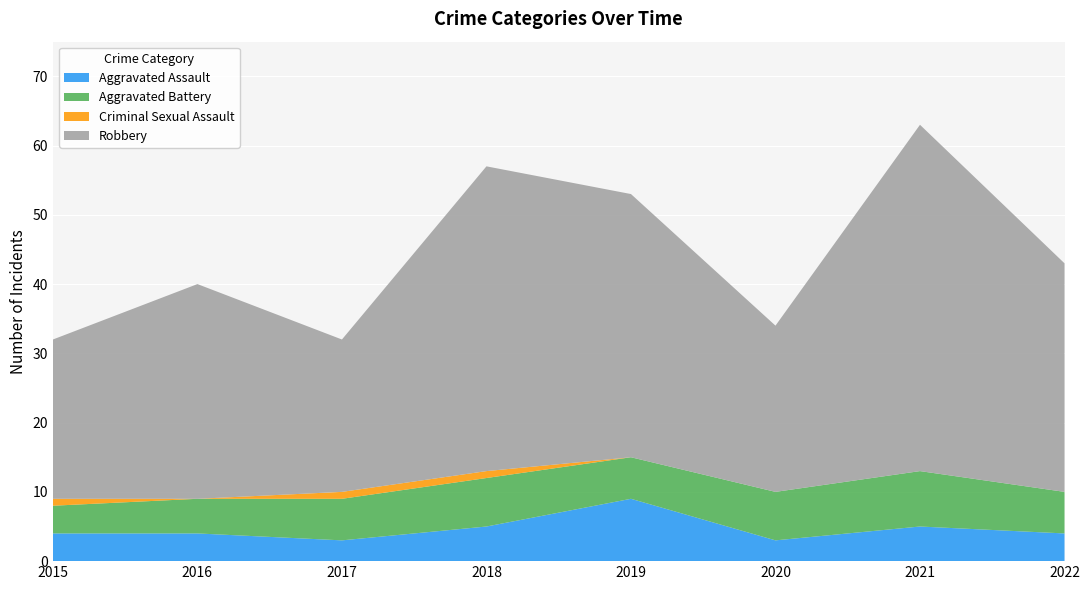

Reading right to left, list all the values displayed in this chart.

Aggravated Assault: 2022=4	2021=5	2020=3	2019=9	2018=5	2017=3	2016=4	2015=4
Aggravated Battery: 2022=6	2021=8	2020=7	2019=6	2018=7	2017=6	2016=5	2015=4
Criminal Sexual Assault: 2022=0	2021=0	2020=0	2019=0	2018=1	2017=1	2016=0	2015=1
Robbery: 2022=33	2021=50	2020=24	2019=38	2018=44	2017=22	2016=31	2015=23